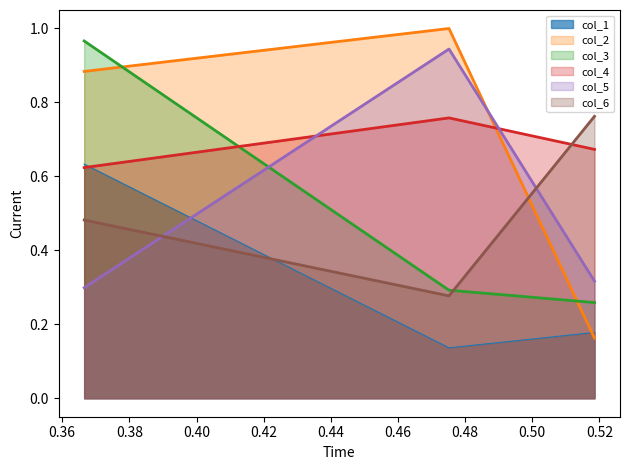

Which series has the largest total across all categories?

col_4